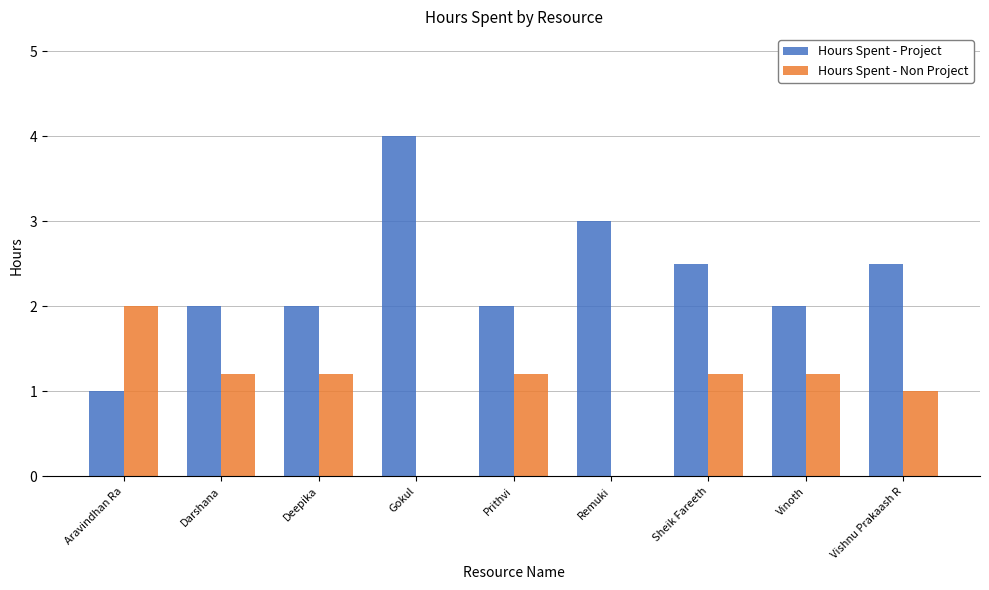

Is the value of Hours Spent - Project at Deepika greater than the value of Hours Spent - Non Project at Gokul?

Yes